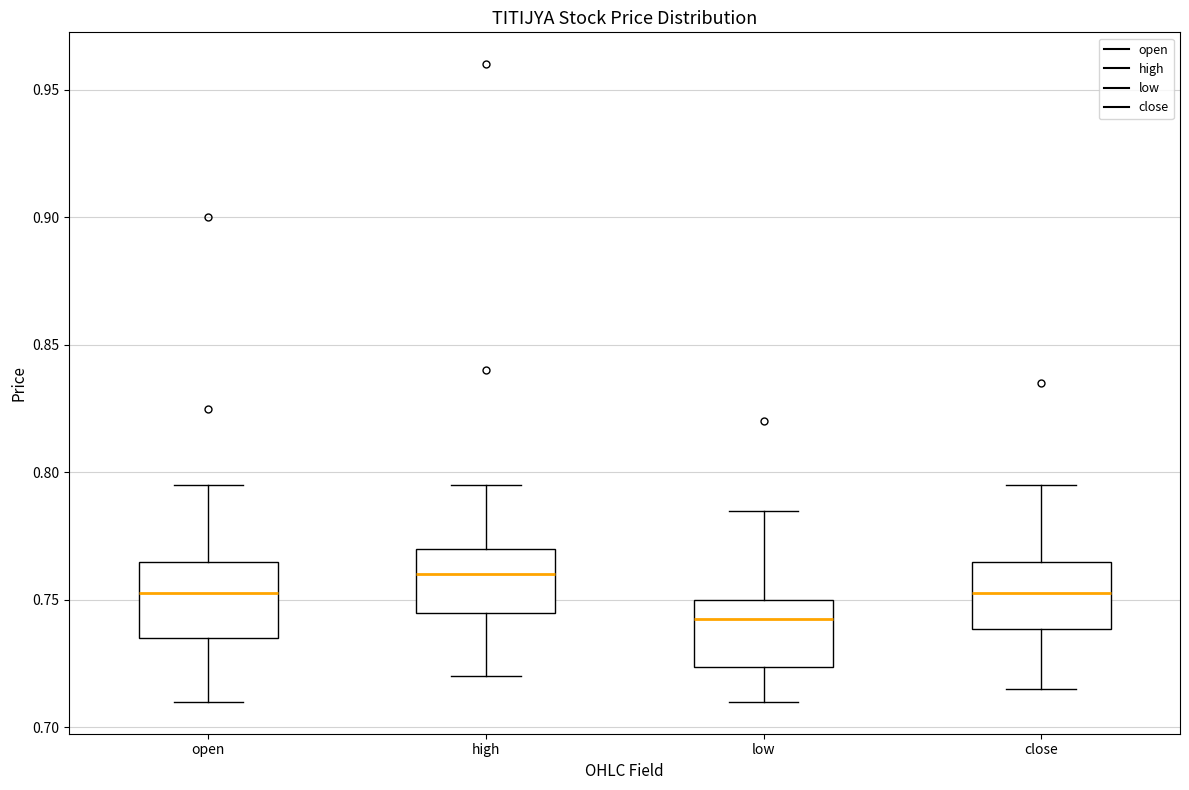

Reading left to right, transcribe this box plot: for each box, give where its median line is, the range the box spans, and where its two whiskers end, as read against the y-axis. The values are not printed on the chart, so give them approximately, as read against the axis.

open: median 0.755, box 0.735 to 0.765, whiskers 0.710 to 0.795
high: median 0.760, box 0.745 to 0.770, whiskers 0.720 to 0.795
low: median 0.745, box 0.725 to 0.750, whiskers 0.710 to 0.785
close: median 0.755, box 0.740 to 0.765, whiskers 0.715 to 0.795